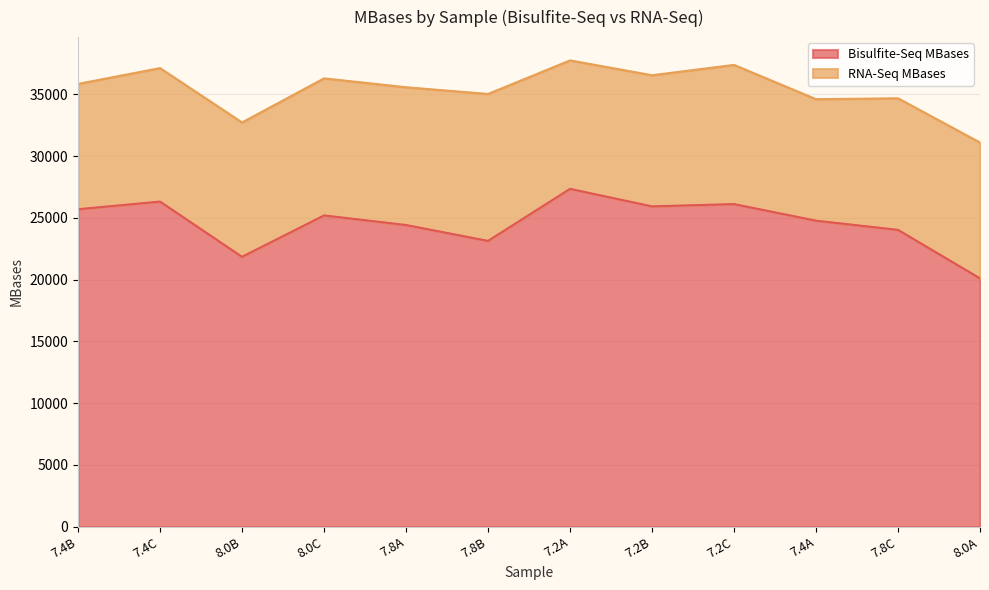

What is the ratio of the value at 8.0A to the value at 7.8A?

0.8